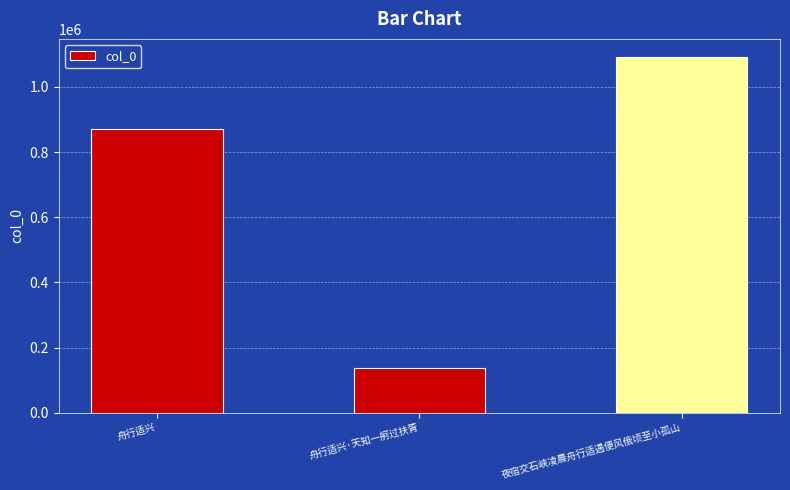

Does the chart contain any negative values?

No